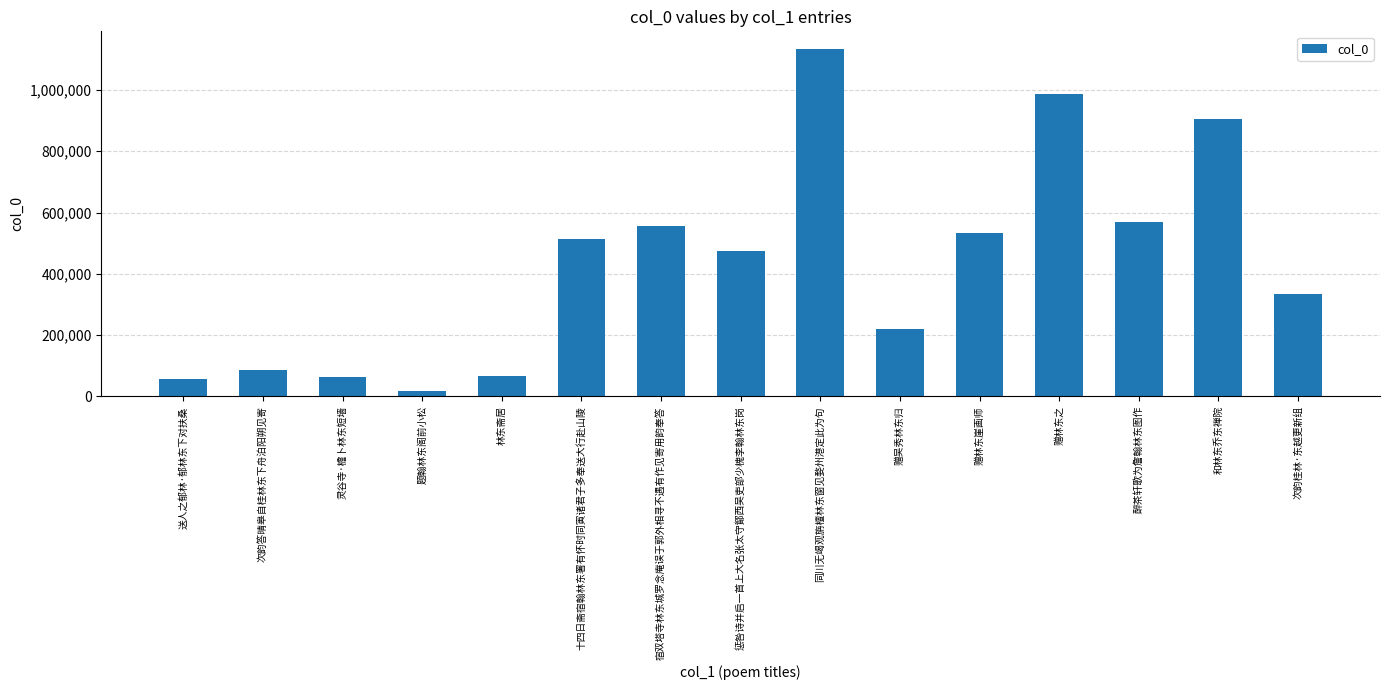

How many bars are there in total?

15